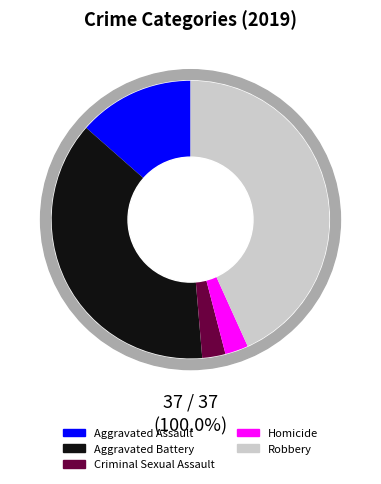

Which slice is the largest?

Robbery